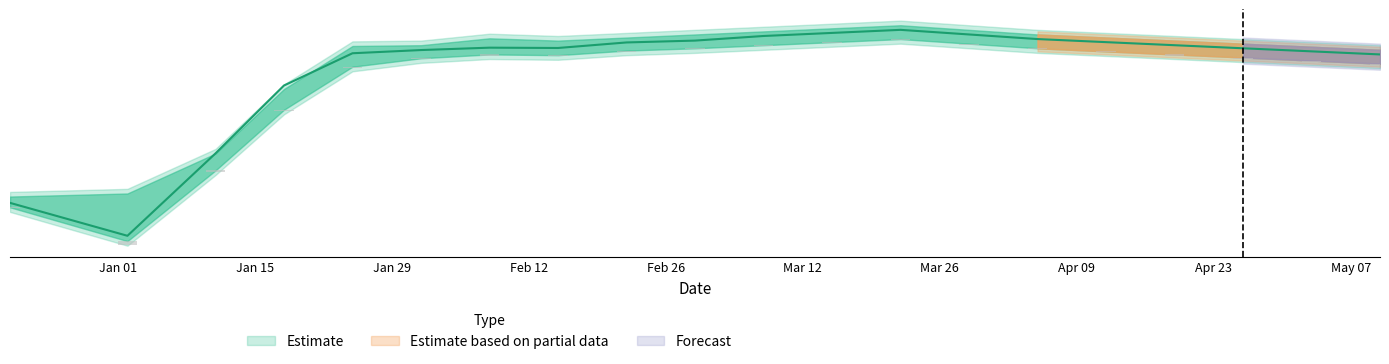

What is the total value across all series at 2019-03-01?

34462.0